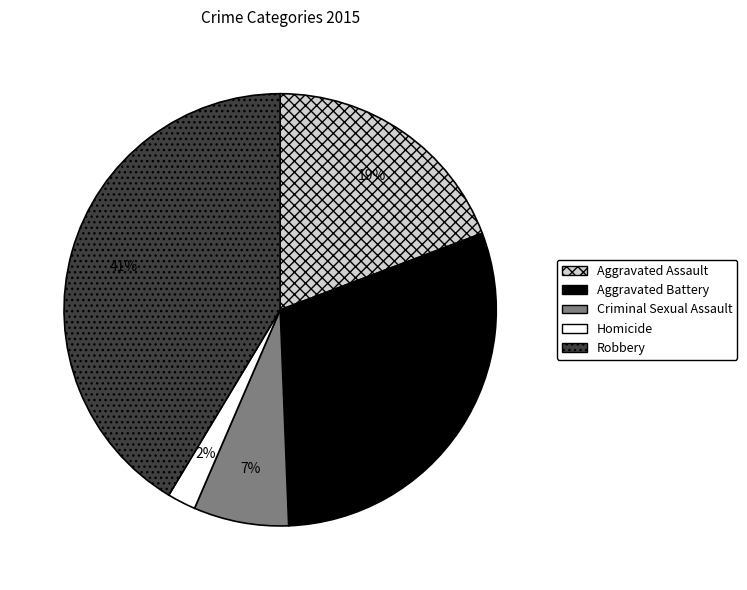

How many segments does this pie chart have?

5